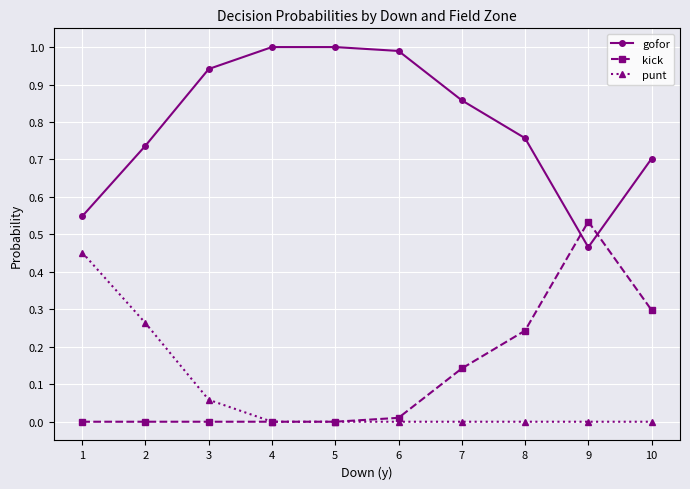

True or false: kick has more than 0 points higher than both neighbors.

True